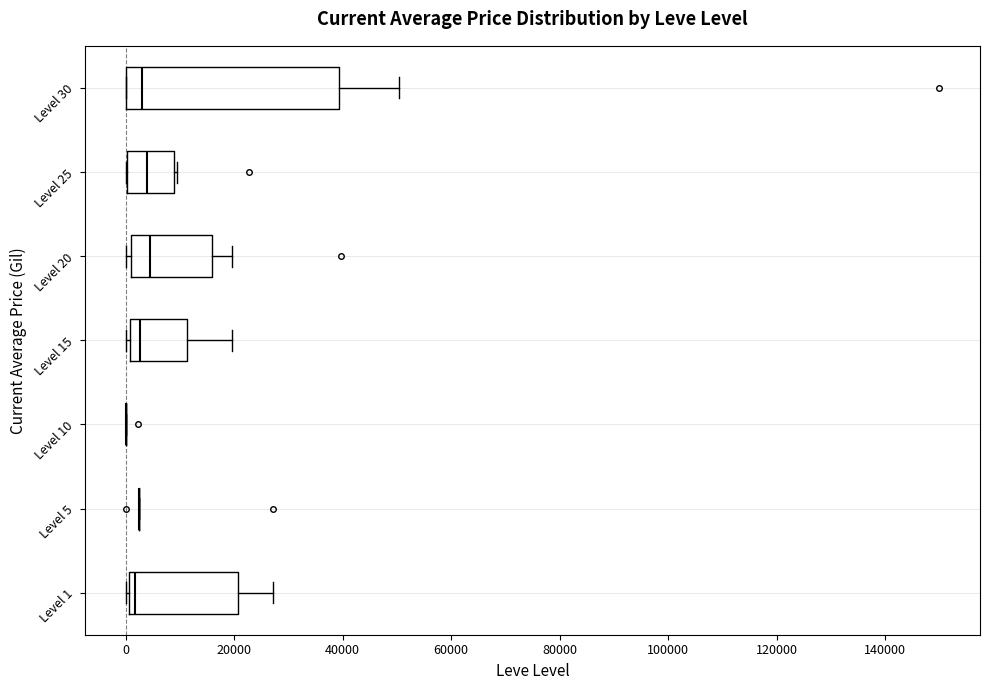

Where is the left edge of the box for Level 20 on the x-axis? The values are not printed on the chart, so give them approximately, as read against the axis.

2000